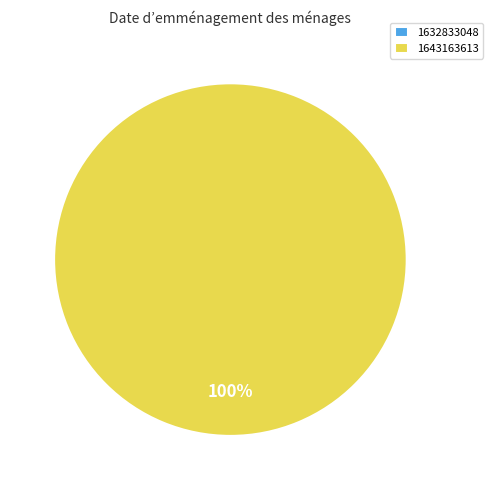

To the nearest percent, what portion does 1643163613 represent?

100%